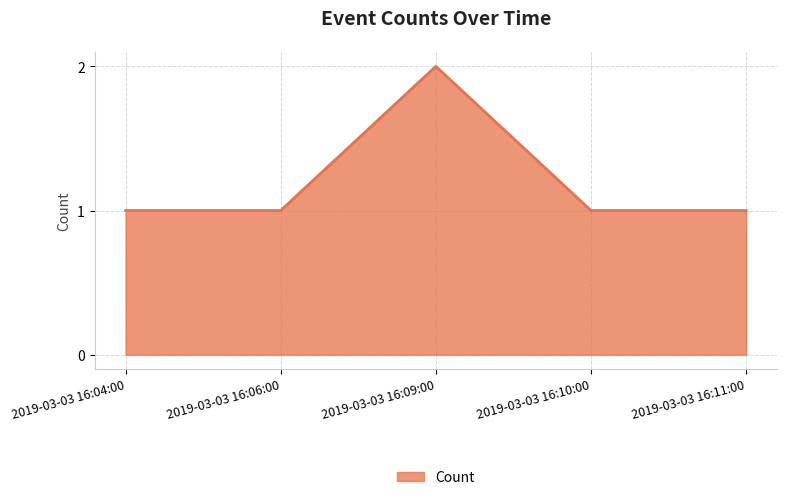

True or false: the data shows 2 at 2019-03-03 16:09:00.

True